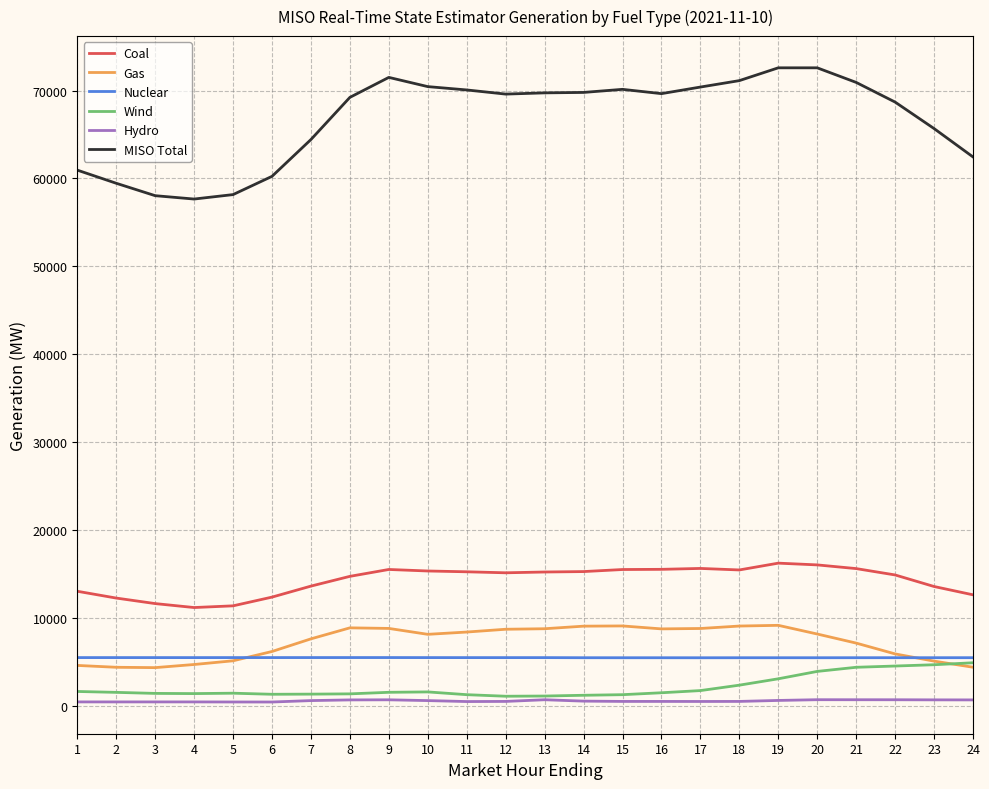

Which series has the largest range (max minus min)?

MISO Total